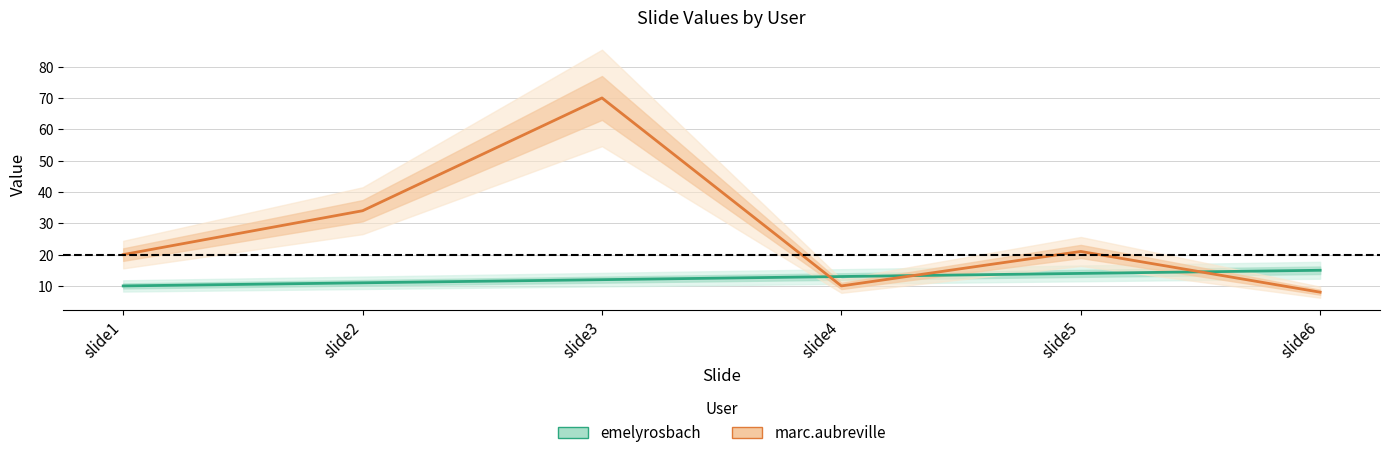

Count the emelyrosbach values in the range 11 to 14.

4